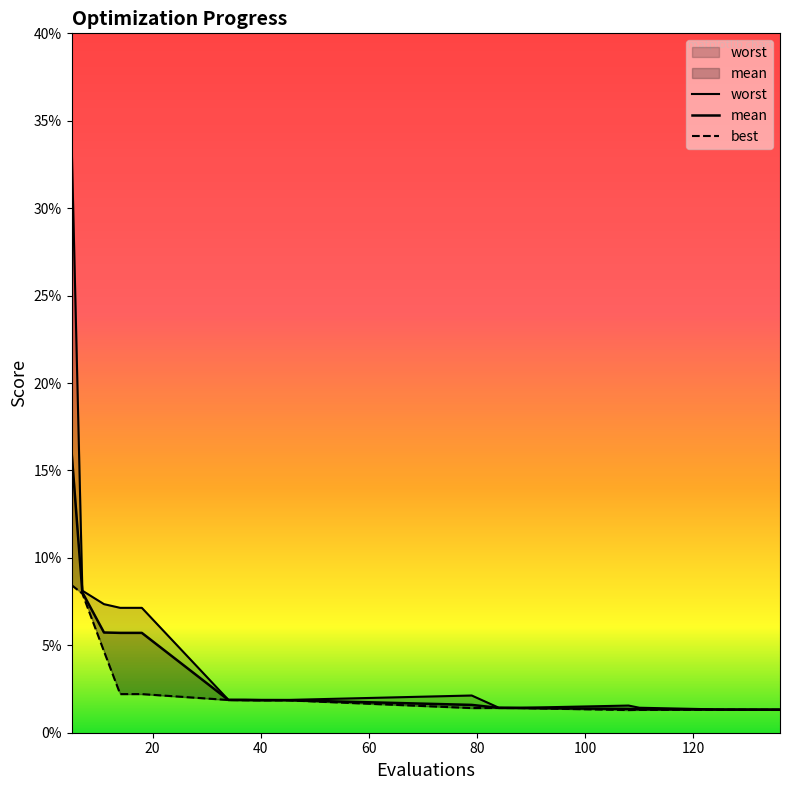

True or false: mean and worst intersect in this chart.

False